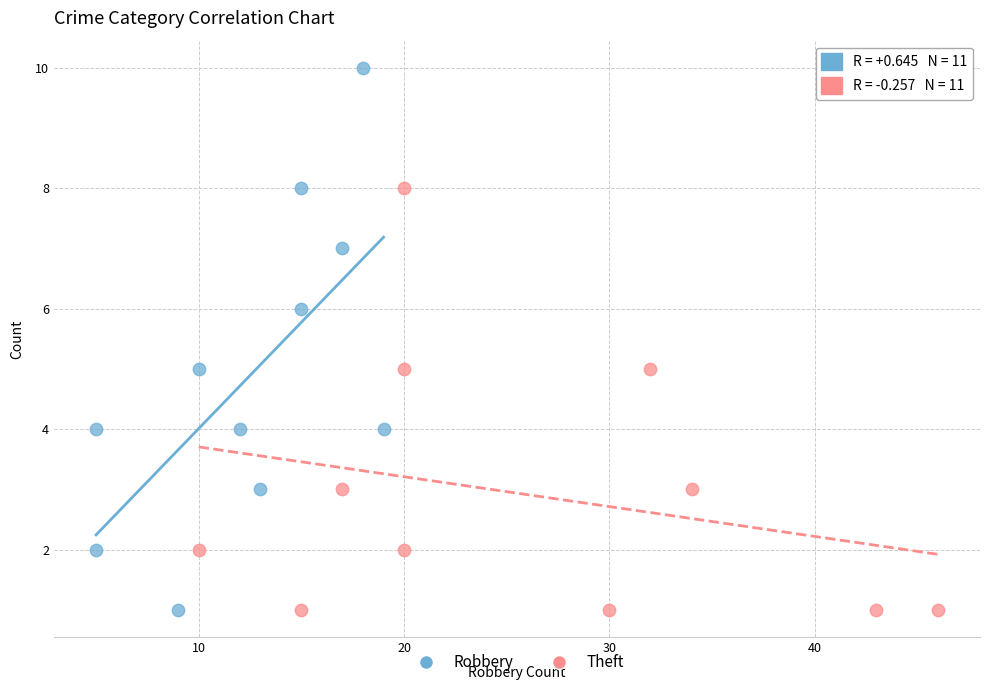

Which series contains the highest Y value?

Robbery